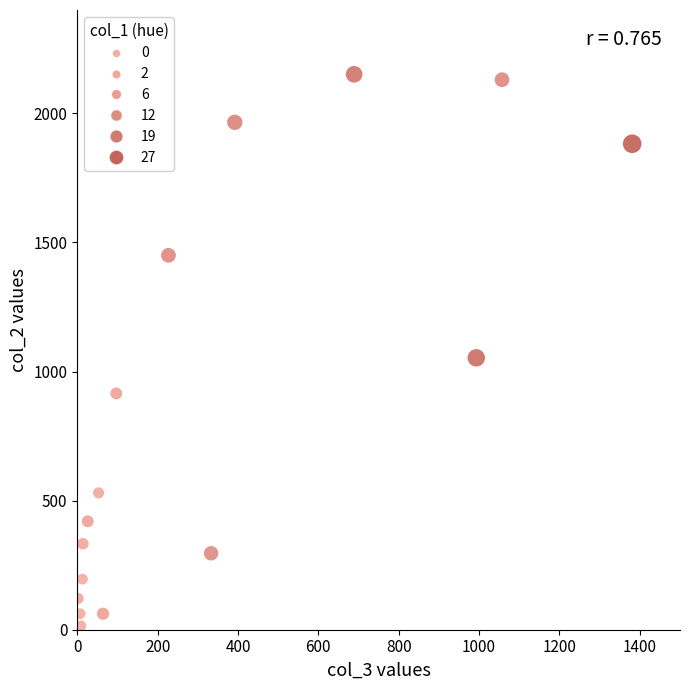

What is the range of X values (max minus min)?

1379